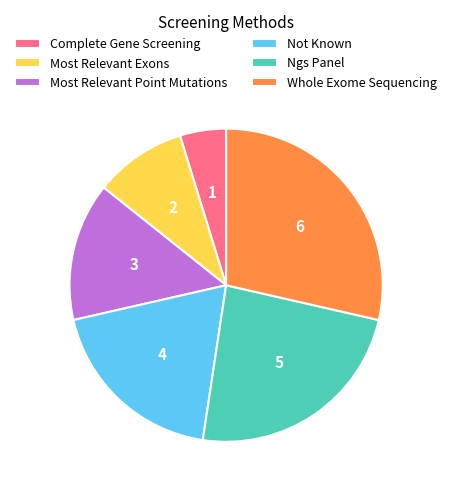

Is there a majority slice in this chart?

No